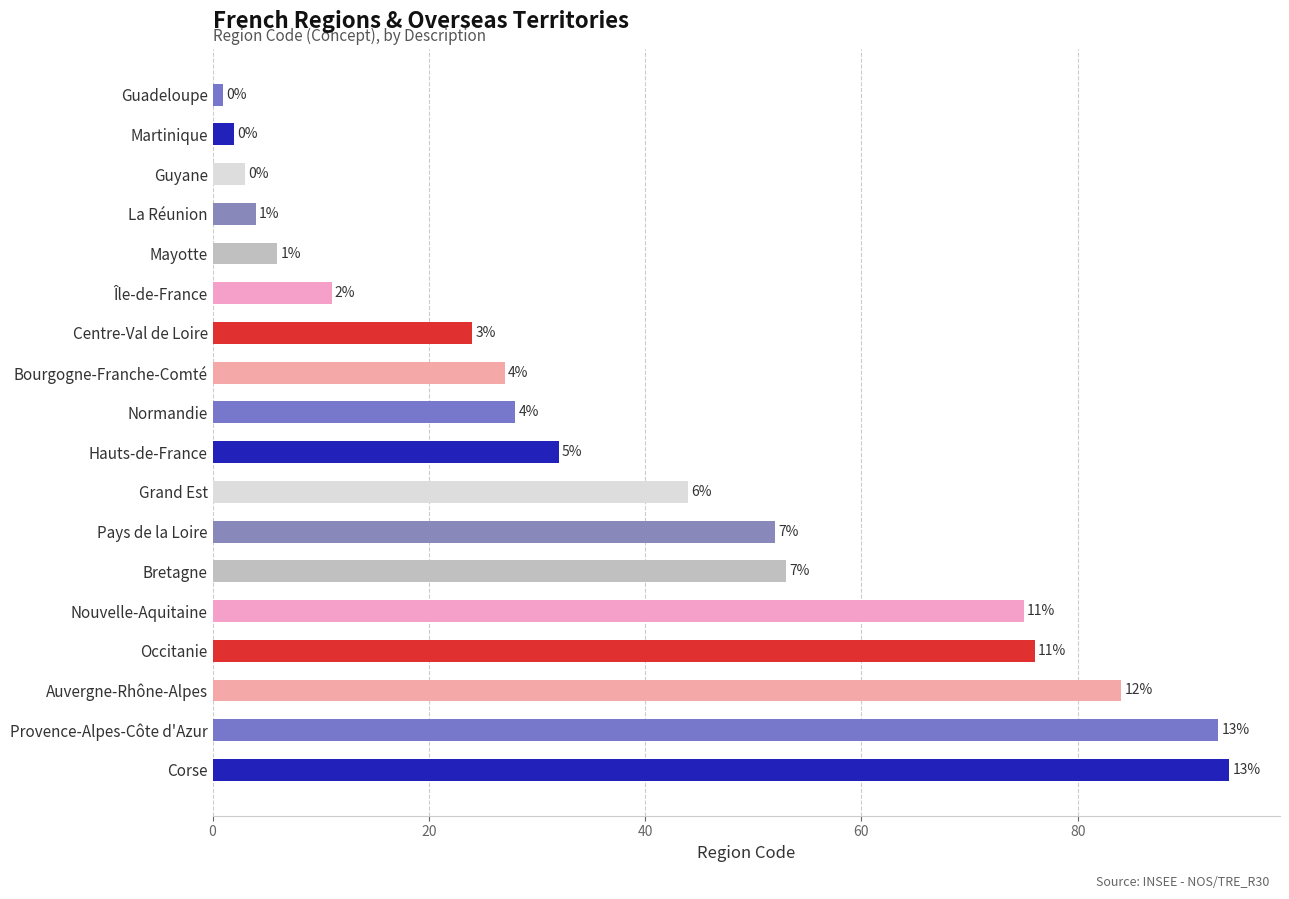

At which label is the value closest to 47?

Grand Est